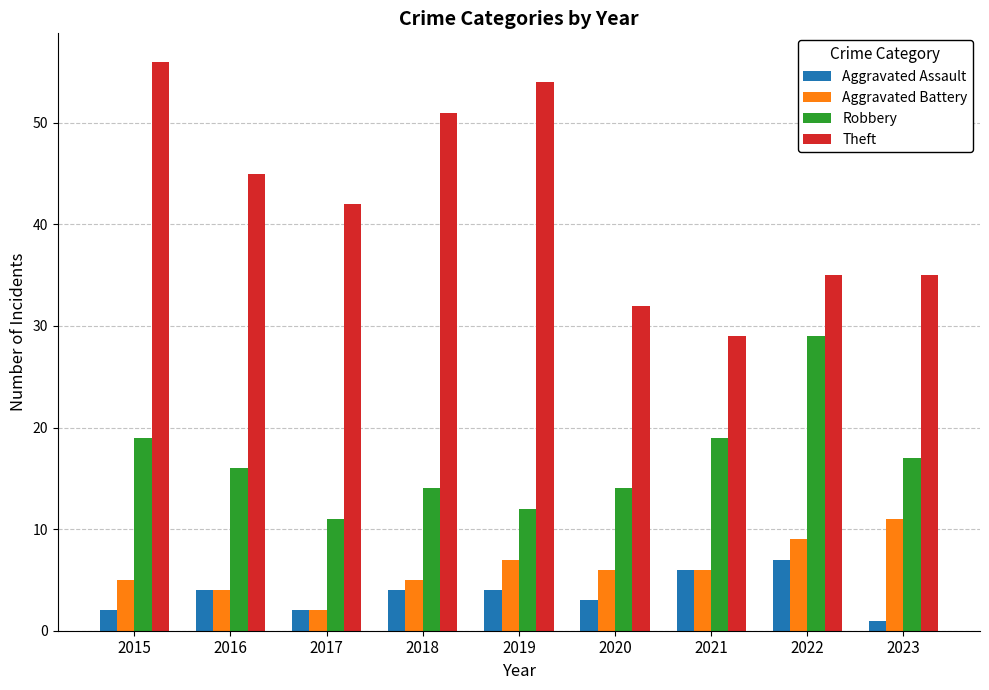

At 2018, list the series in order from largest to smallest.

Theft, Robbery, Aggravated Battery, Aggravated Assault